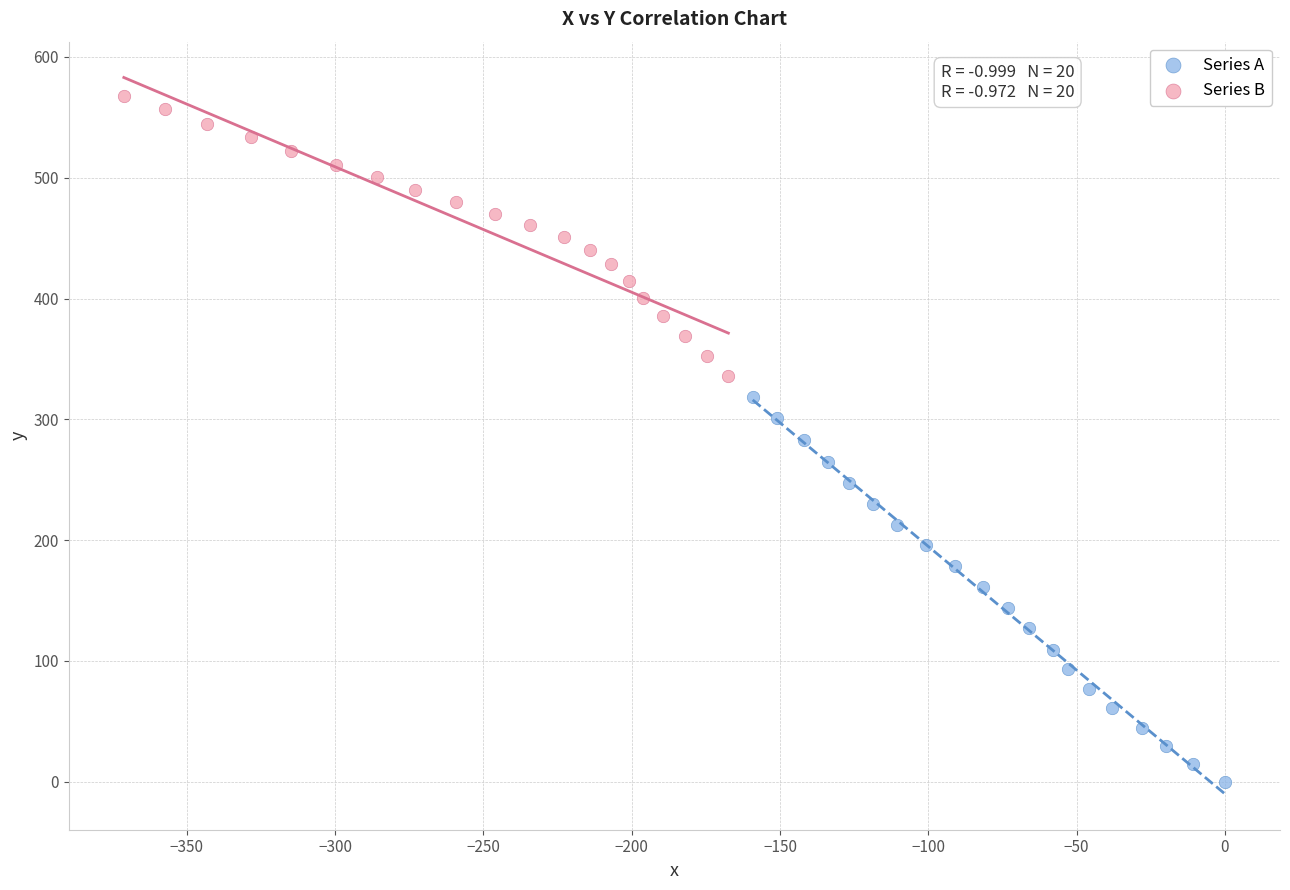

Which series contains the highest Y value?

Series B